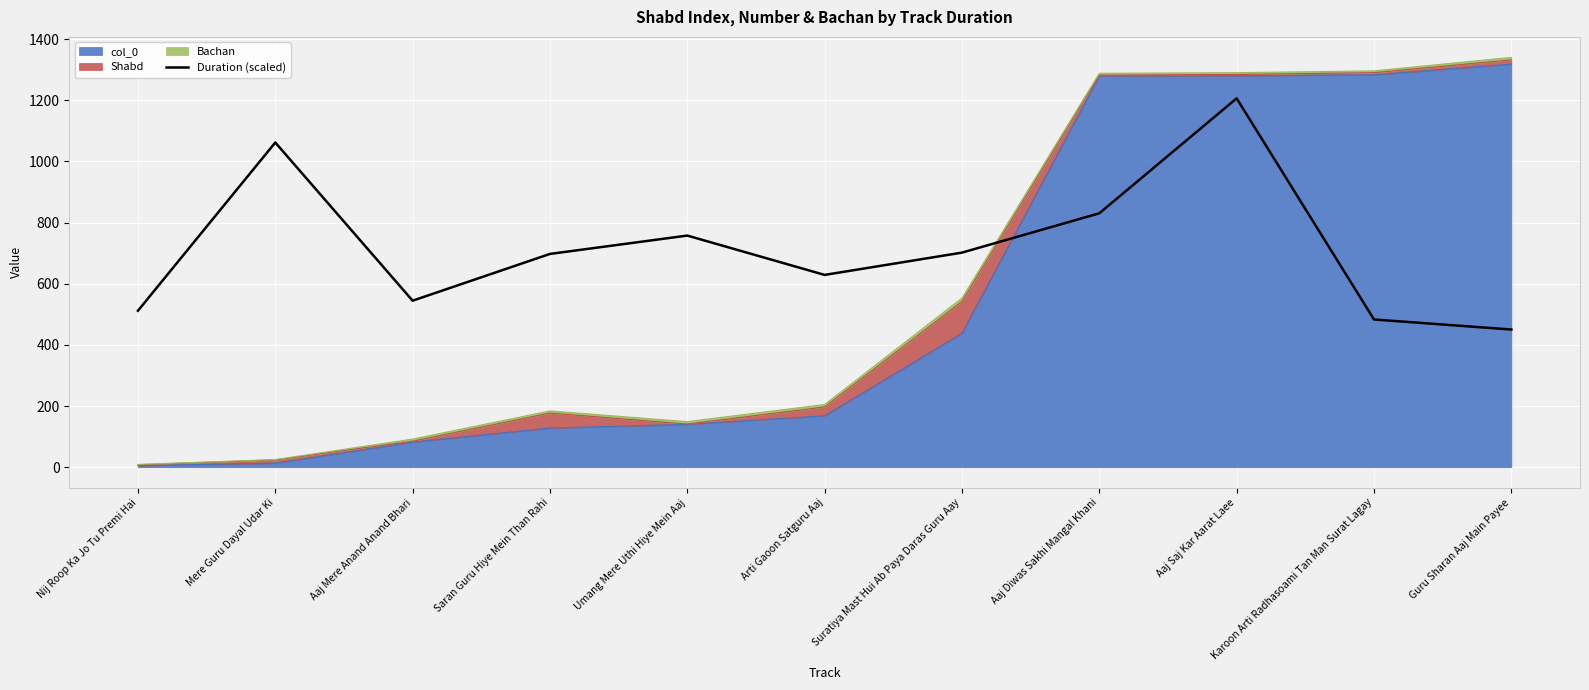

Rank the categories by value from lowest to highest.

Guru Sharan Aaj Main Payee, Karoon Arti Radhasoami Tan Man Surat Lagay, Nij Roop Ka Jo Tu Premi Hai, Aaj Mere Anand Anand Bhari, Arti Gaoon Satguru Aaj, Saran Guru Hiye Mein Than Rahi, Suratiya Mast Hui Ab Paya Daras Guru Aay, Umang Mere Uthi Hiye Mein Aaj, Aaj Diwas Sakhi Mangal Khani, Mere Guru Dayal Udar Ki, Aaj Saj Kar Aarat Laee